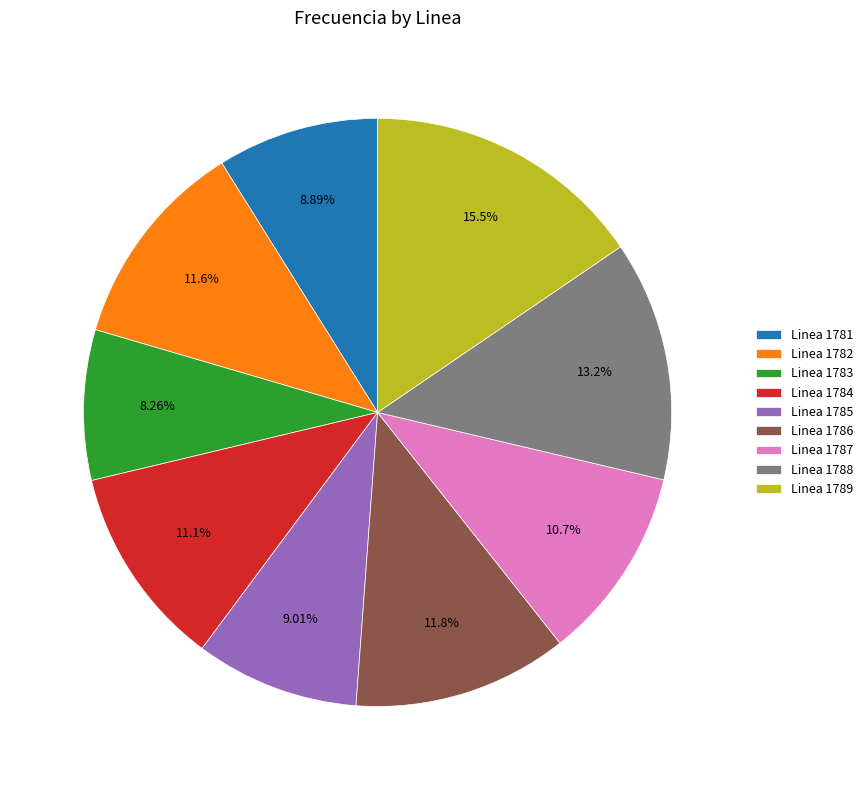

The Linea 1787 slice represents 24% of the pie. True or false?

False